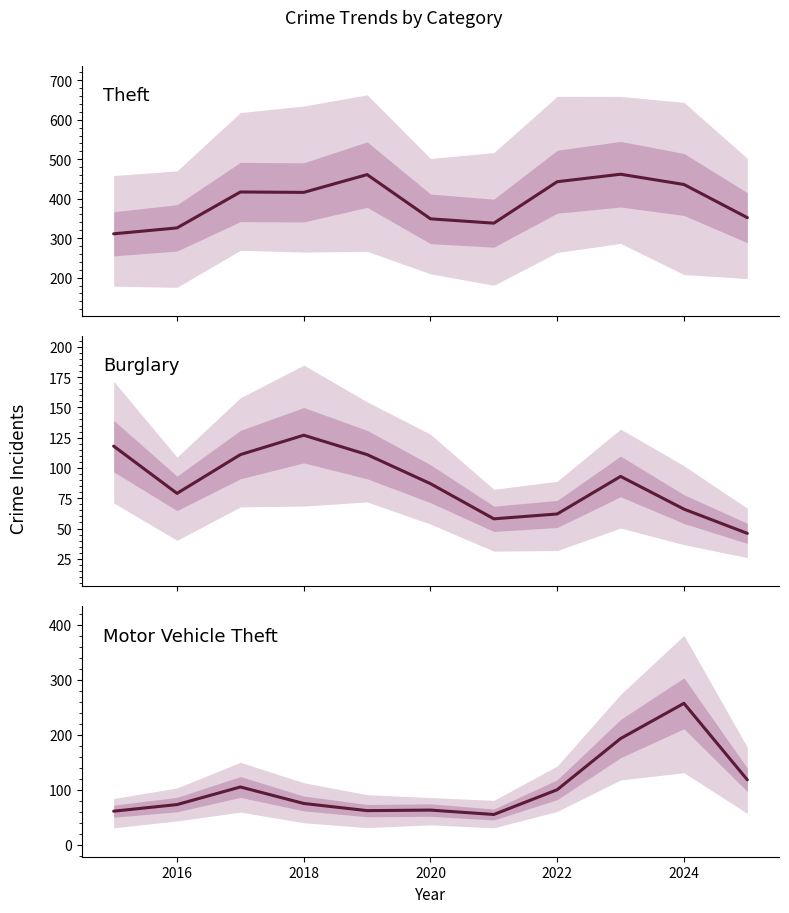

What is the value of the Theft point at the 9th from the left?

462